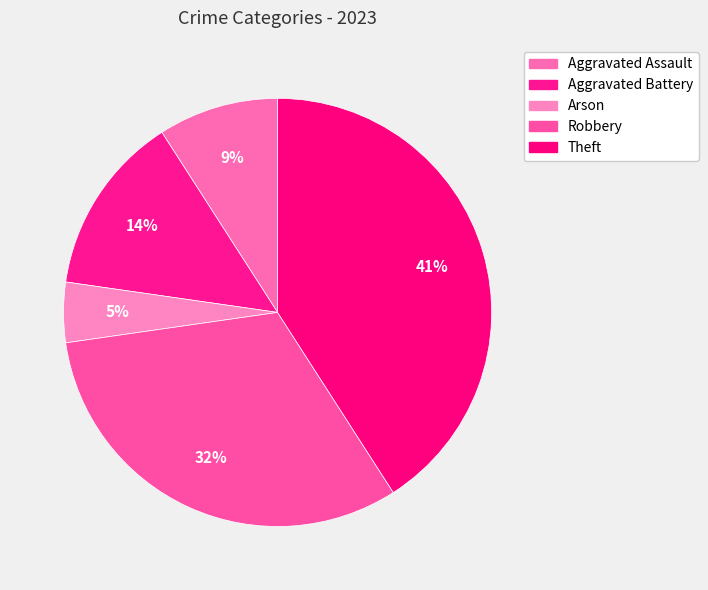

Between Arson and Aggravated Battery, which is larger?

Aggravated Battery